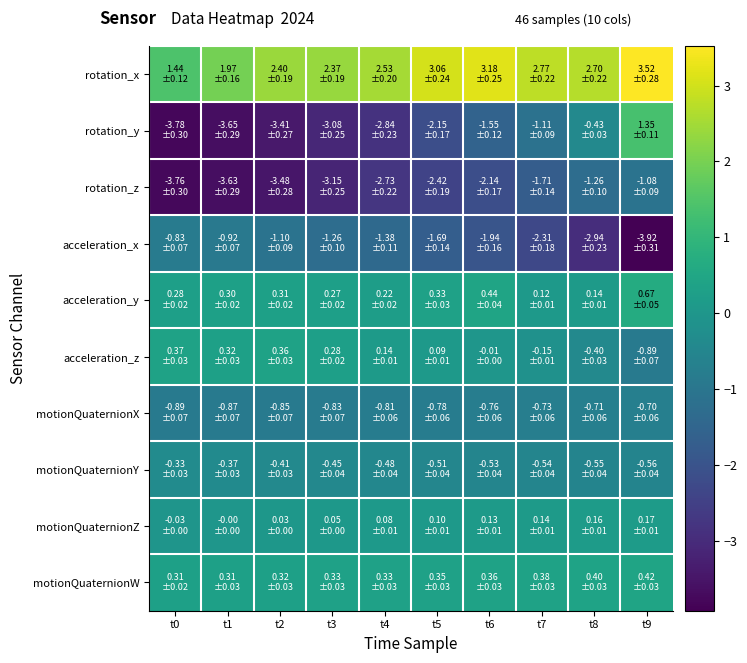

Which series has the largest total across all categories?

rotation_x